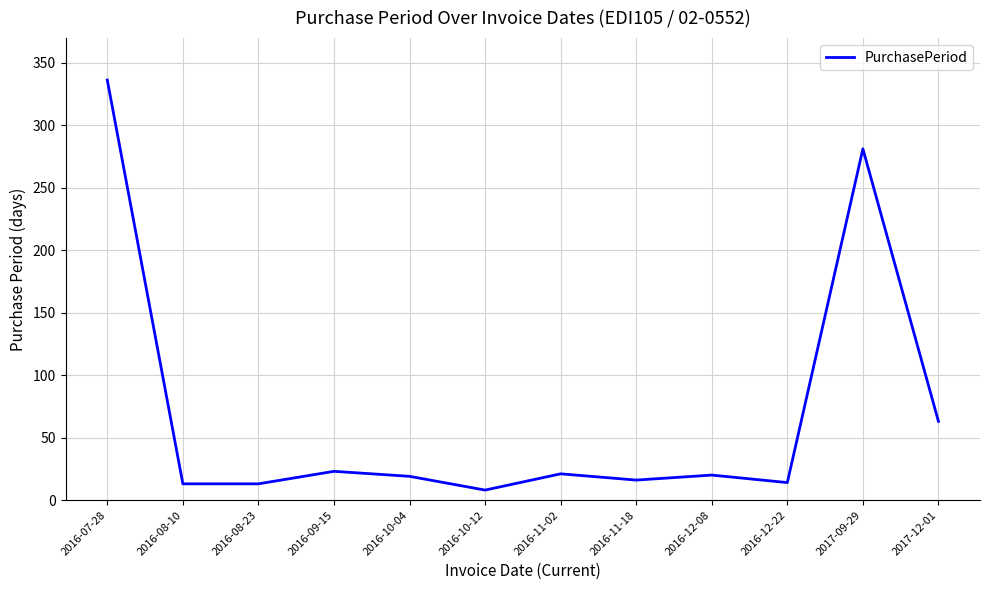

Which label corresponds to the largest value in the chart?

2016-07-28